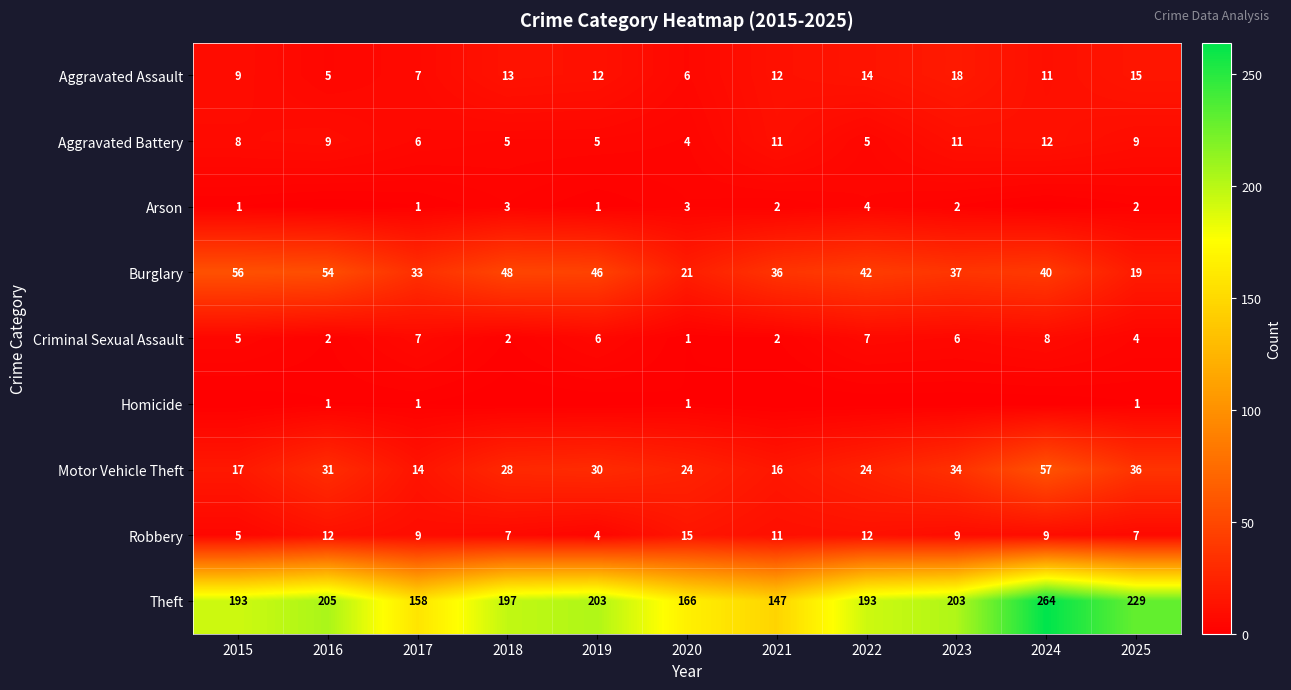

At which label is Motor Vehicle Theft closest to 35?

2023